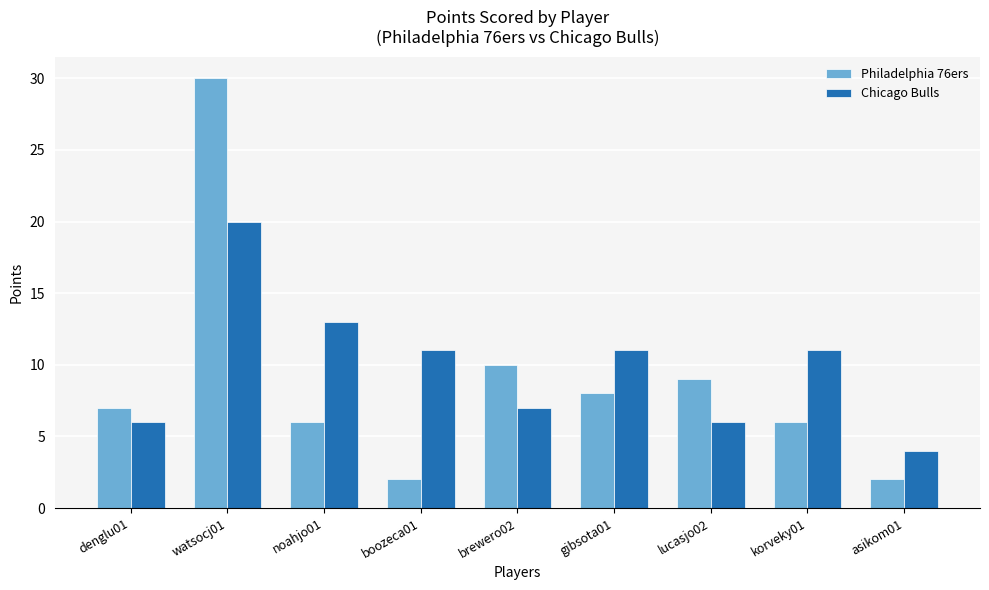

Reading left to right, list all the values displayed in this chart.

Philadelphia 76ers: denglu01=7	watsocj01=30	noahjo01=6	boozeca01=2	brewero02=10	gibsota01=8	lucasjo02=9	korveky01=6	asikom01=2
Chicago Bulls: denglu01=6	watsocj01=20	noahjo01=13	boozeca01=11	brewero02=7	gibsota01=11	lucasjo02=6	korveky01=11	asikom01=4